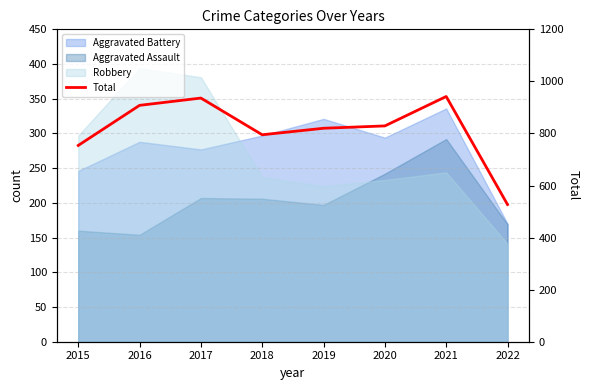

What is the value of the 6th point from the left?

829